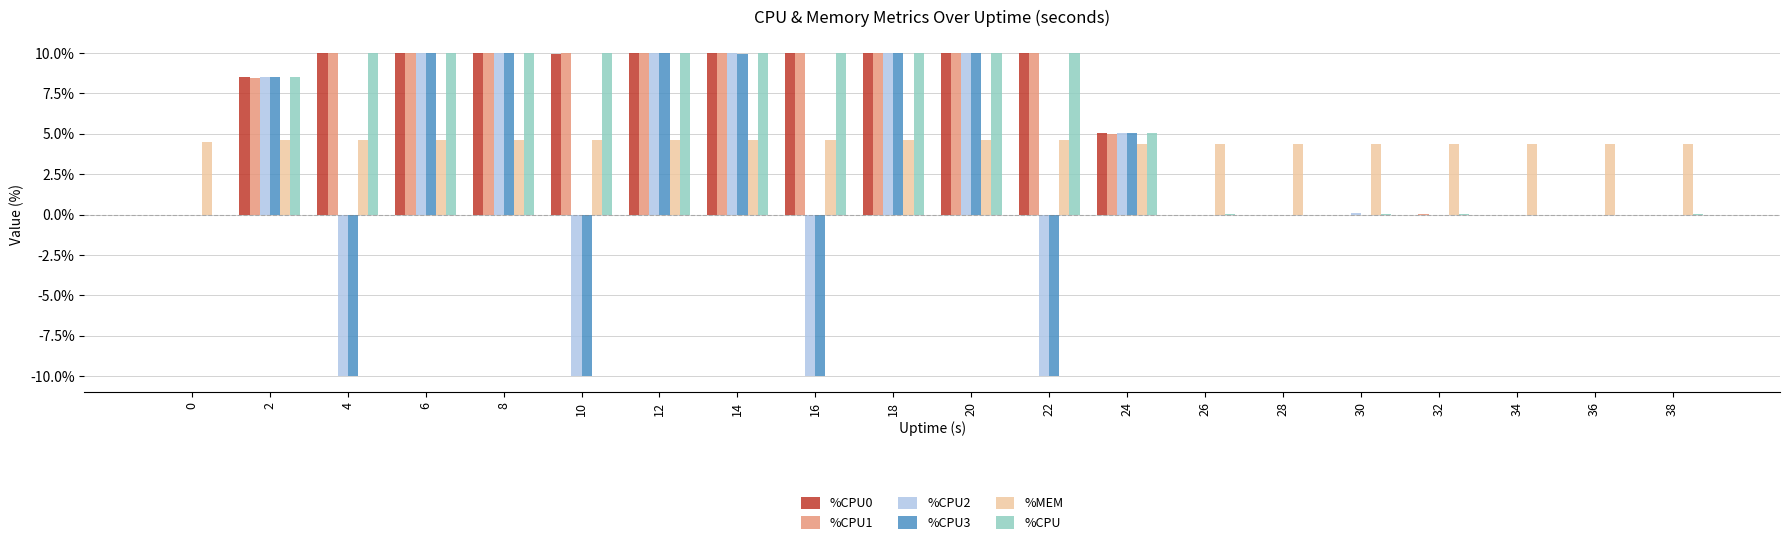

Are the bars horizontal?

No